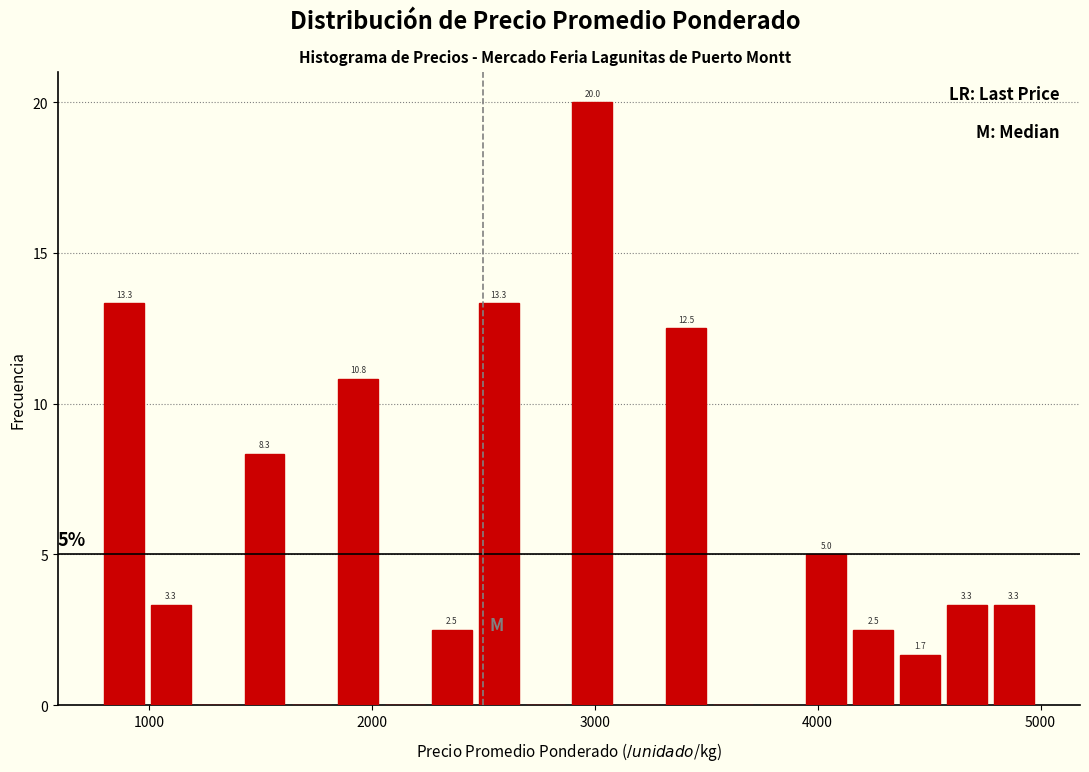

Around what value on the x-axis is the tallest bar? Give the approximate position of its centre, as read against the axis.

3000